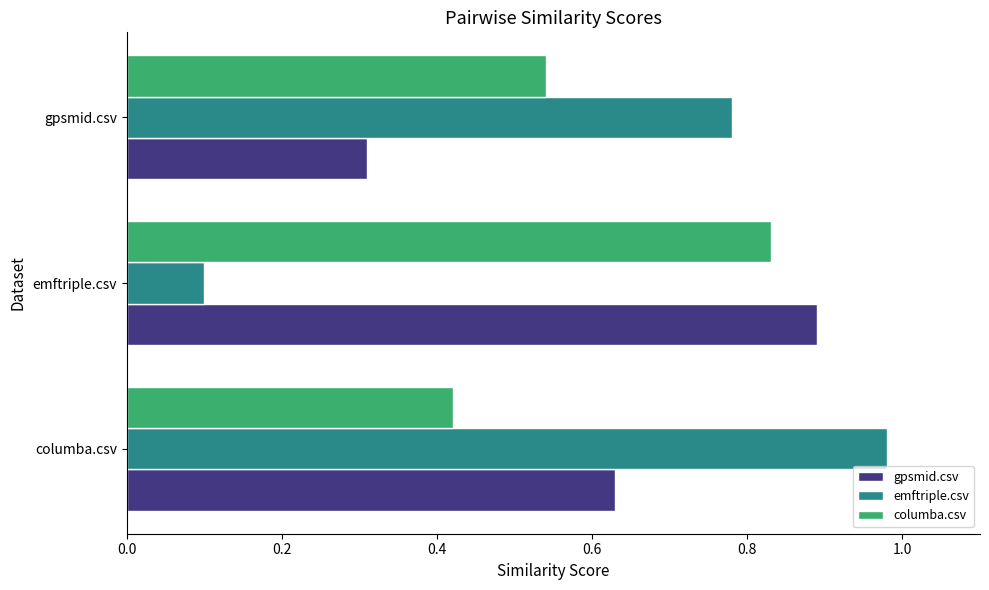

Which series has the largest range (max minus min)?

emftriple.csv